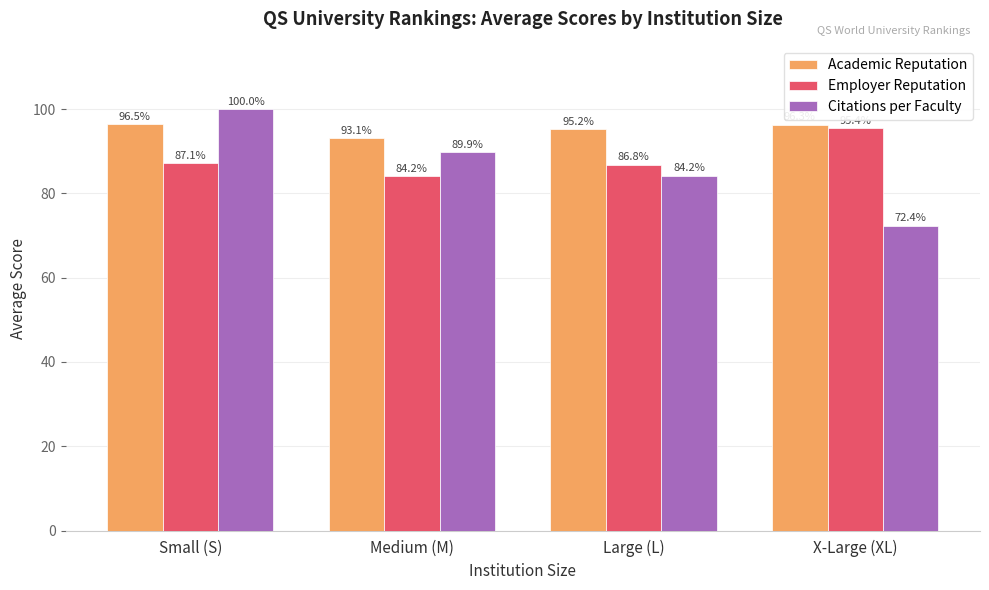

List the series in order of their overall mean, highest first.

Academic Reputation, Employer Reputation, Citations per Faculty